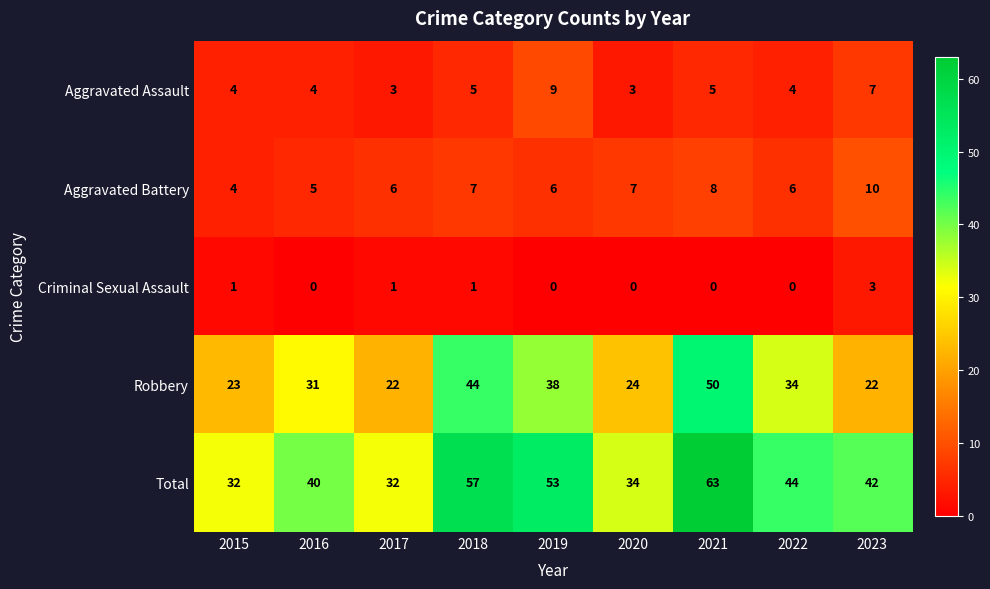

True or false: Robbery has a value of 39 at 2023.

False